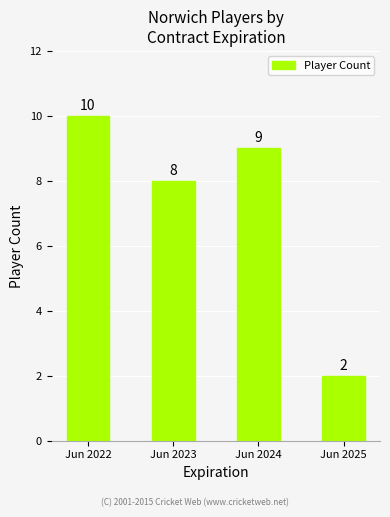

How many data points are less than 9?

2